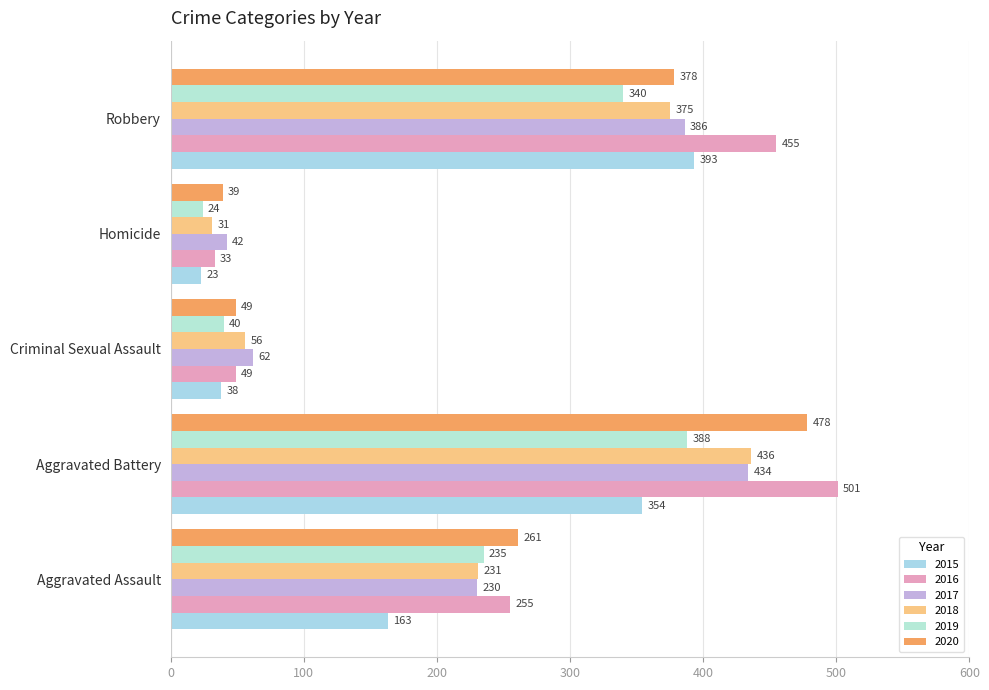

At Aggravated Battery, list the series in order from largest to smallest.

2016, 2020, 2018, 2017, 2019, 2015